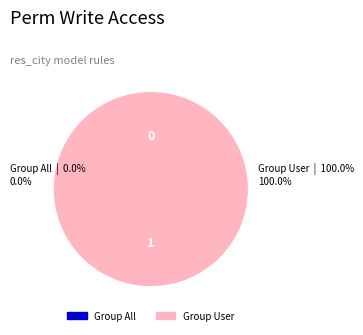

To the nearest percent, what is the difference between the access_res_city_group_all and access_res_city_group_user slice percentages?

100%